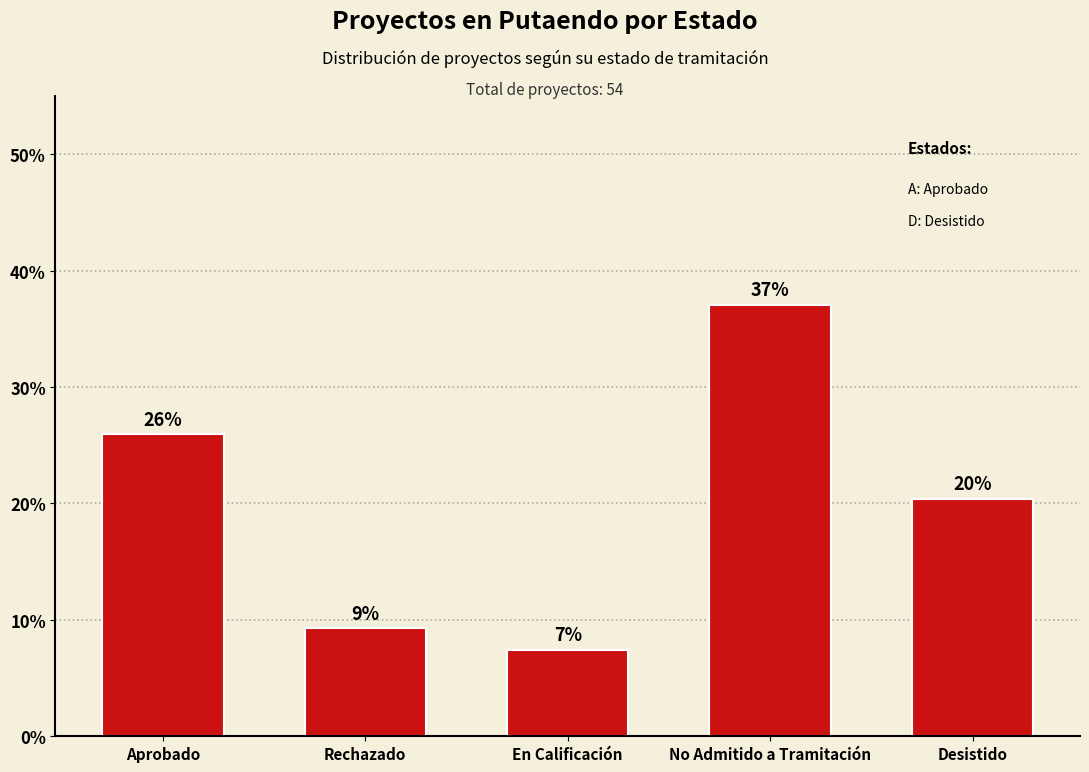

How many bars are there in total?

5